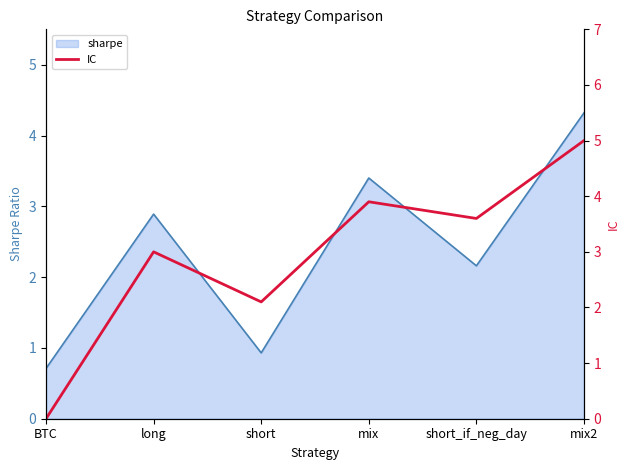

What is the maximum value for sharpe?

4.3